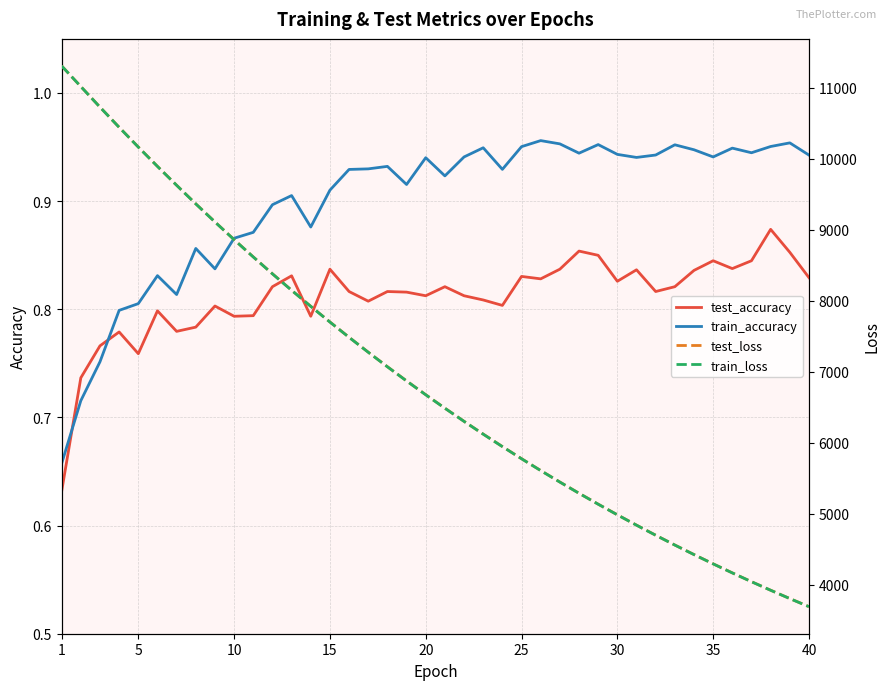

The test_accuracy series shows 0.5 at 25. True or false?

False